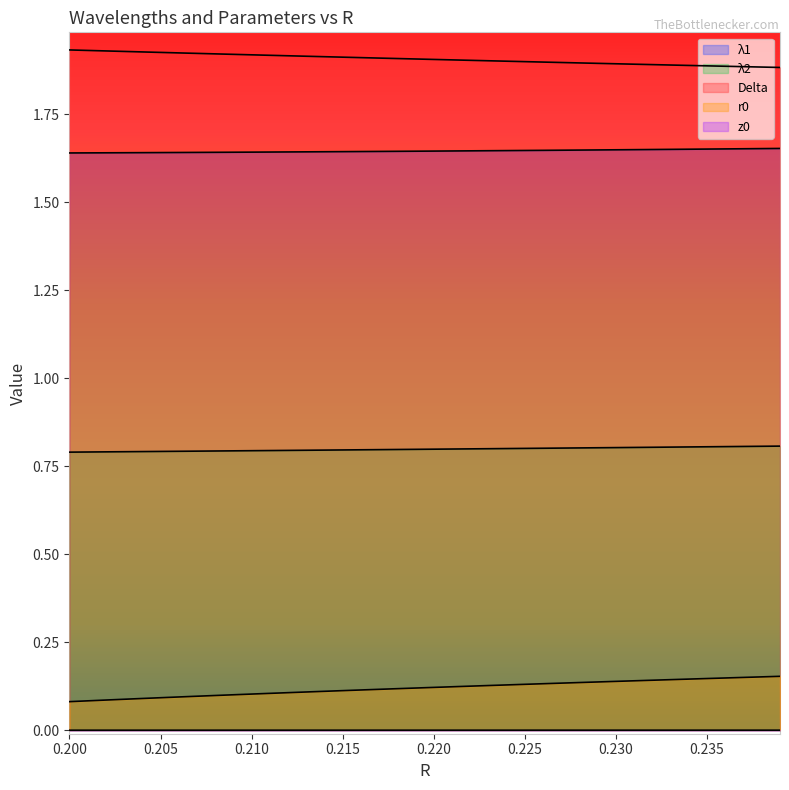

What is the label of the 13th point from the left?

0.212